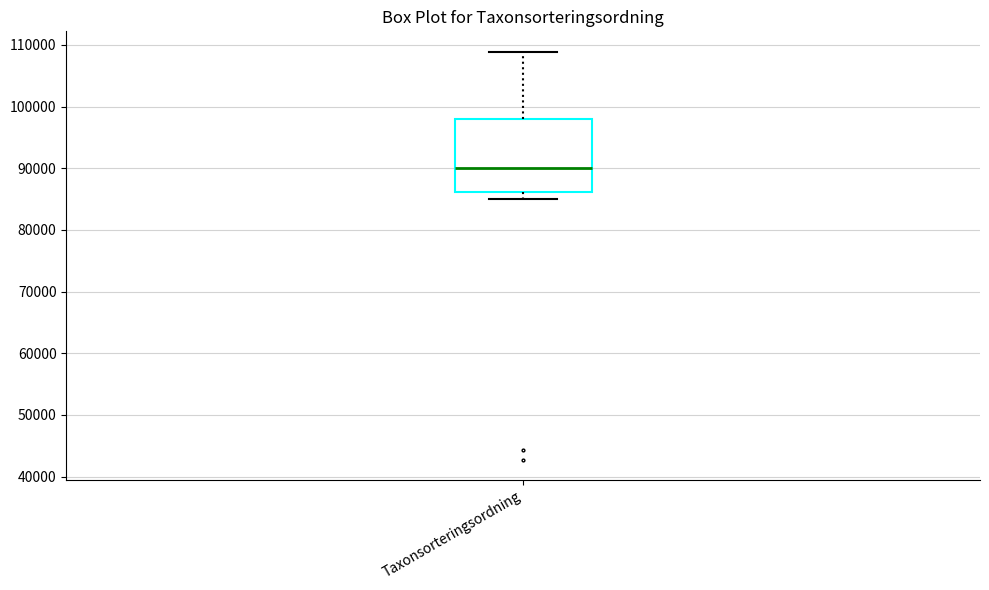

Read this box plot against the y-axis: the position of the median line, the range covered by the box, and the ends of both whiskers. The values are not printed on the chart, so give them approximately, as read against the axis.

median 90000, box 86000 to 98000, whiskers 85000 to 109000